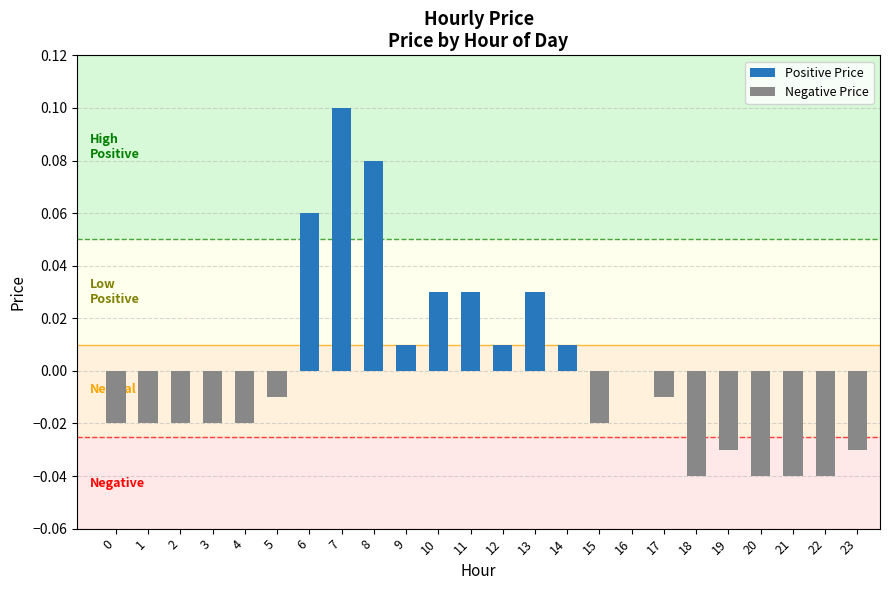

Which label corresponds to the largest value in the chart?

7